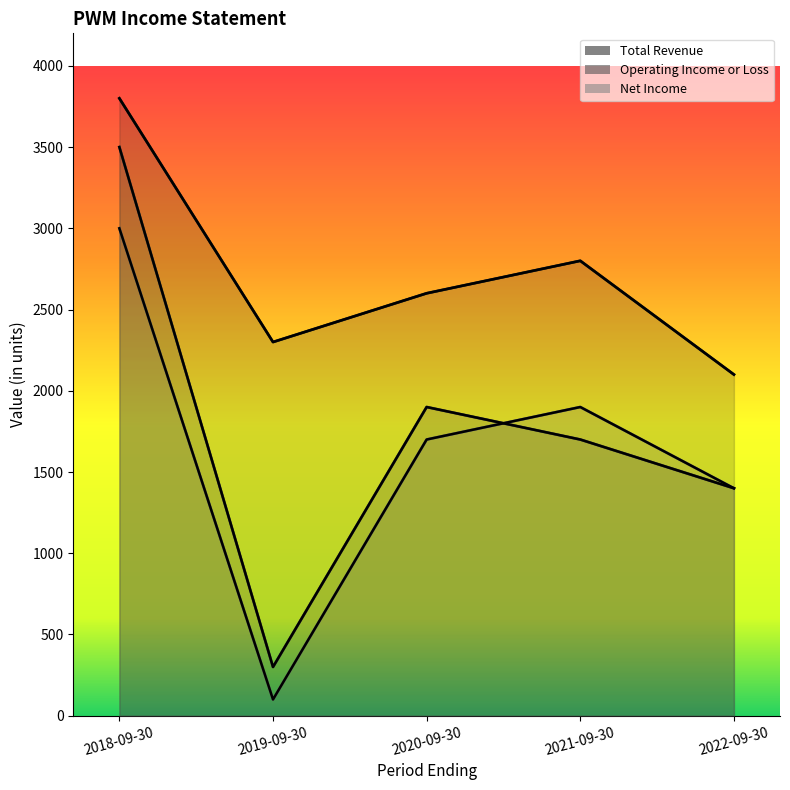

Reading left to right, transcribe all the data shown in this chart.

Total Revenue: 3800	2300	2600	2800	2100
Operating Income or Loss: 3500	300	1900	1700	1400
Net Income: 3000	100	1700	1900	1400